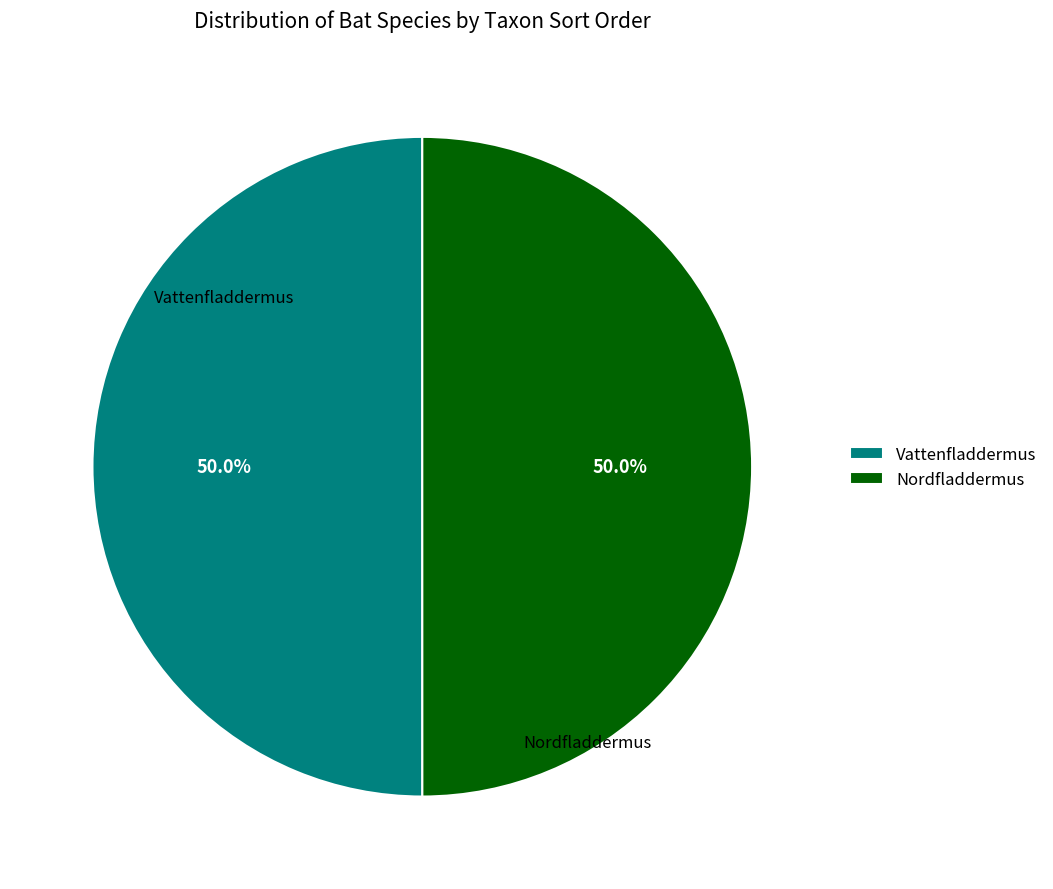

What portion of the pie excludes Vattenfladdermus?

50.0%